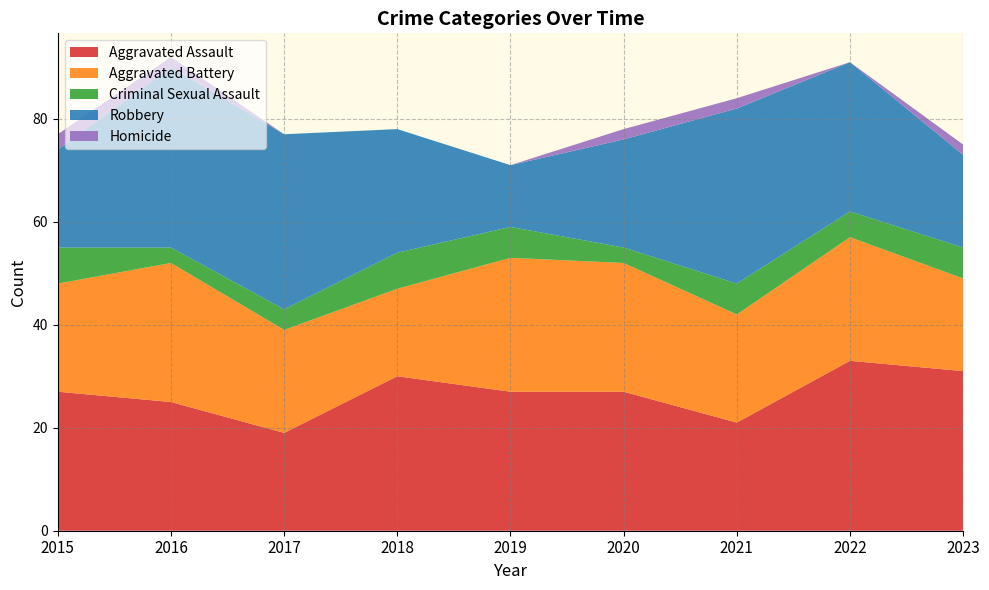

Reading right to left, what are all the values shown in this chart?

Aggravated Assault: 31	33	21	27	27	30	19	25	27
Aggravated Battery: 18	24	21	25	26	17	20	27	21
Criminal Sexual Assault: 6	5	6	3	6	7	4	3	7
Robbery: 18	29	34	21	12	24	34	35	19
Homicide: 2	0	2	2	0	0	0	2	3